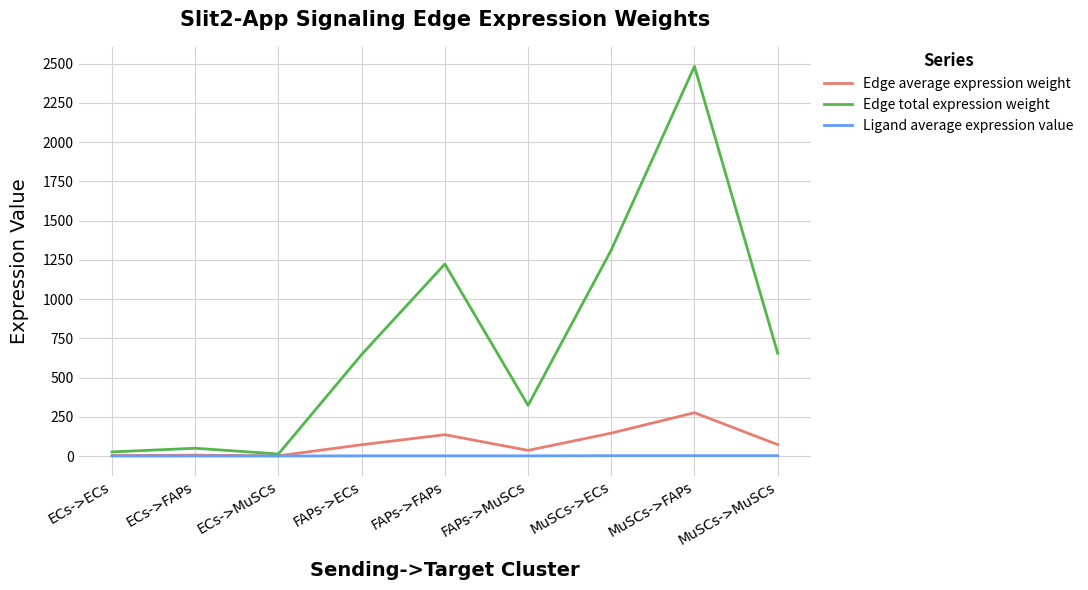

What is the highest value of the Edge total expression weight series?

2482.8